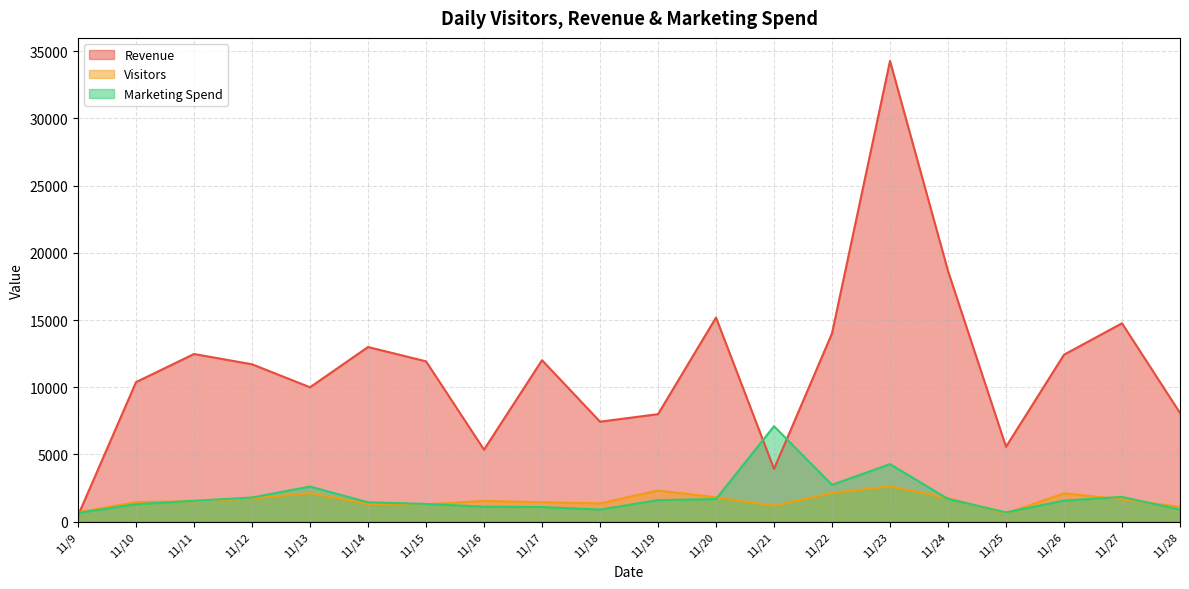

Which series has the largest total across all categories?

Revenue